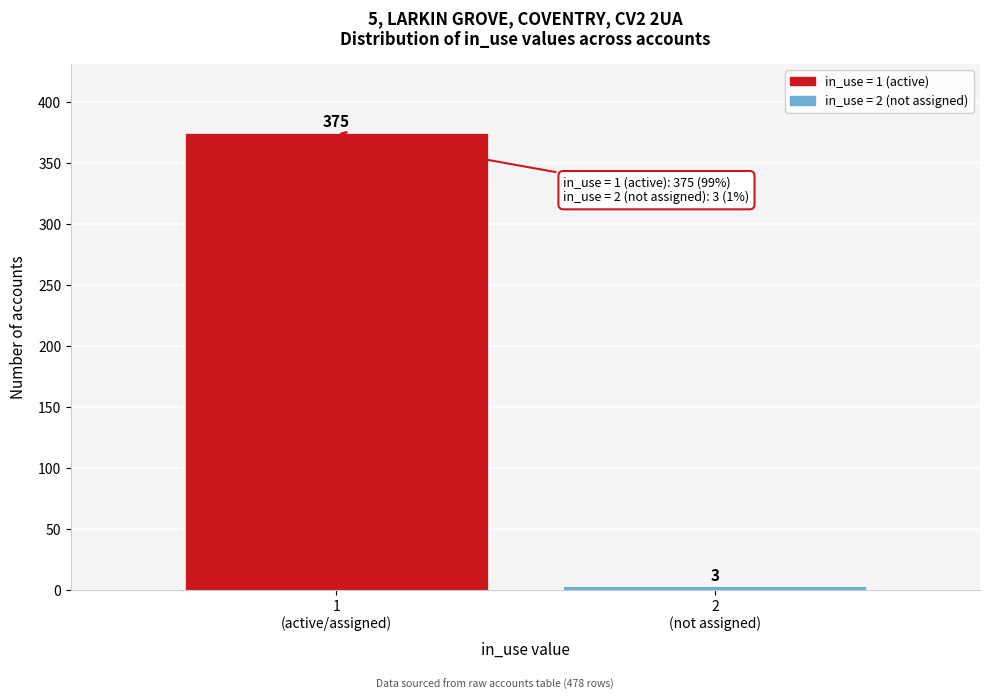

Reading left to right, transcribe all the data shown in this chart.

375	3